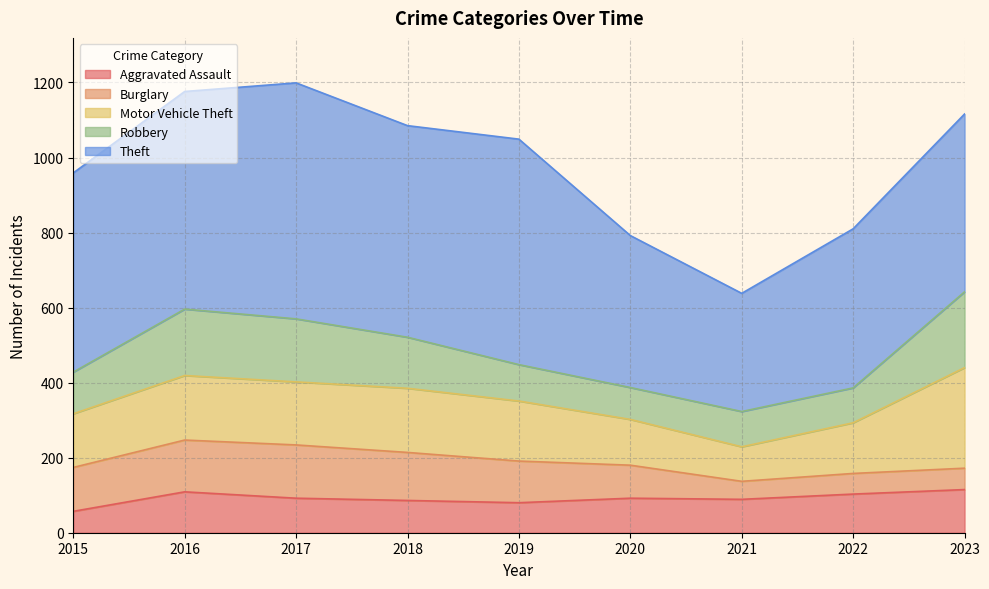

In Motor Vehicle Theft, how many points are higher than both neighbors (excluding endpoints)?

2